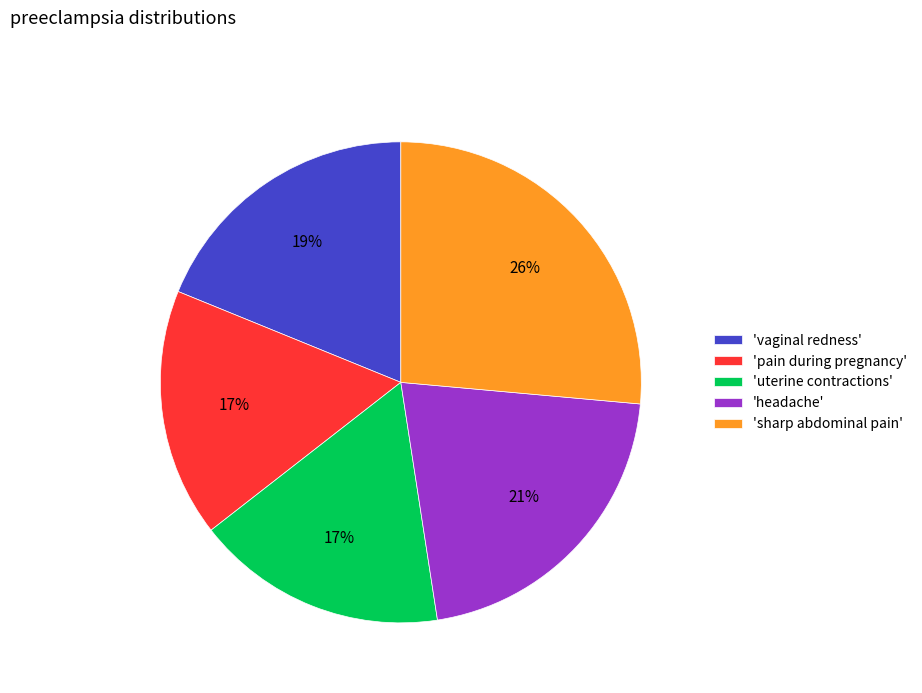

To the nearest percent, what is the average slice percentage?

20%